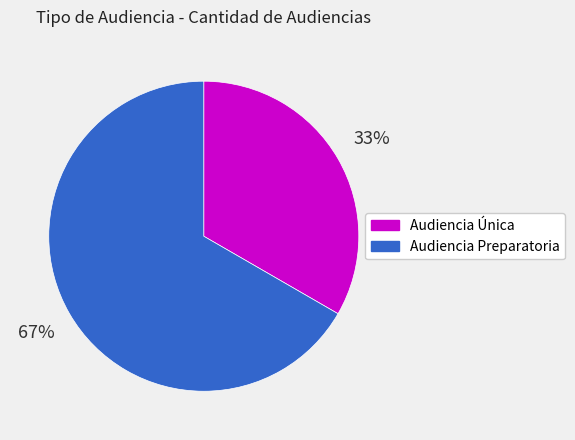

Rank the categories by value from lowest to highest.

Audiencia Única, Audiencia Preparatoria